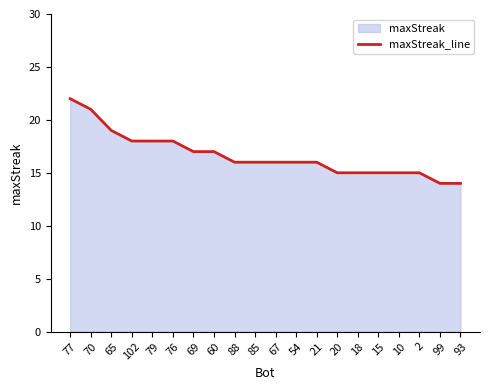

What value does the data have at 79?

18